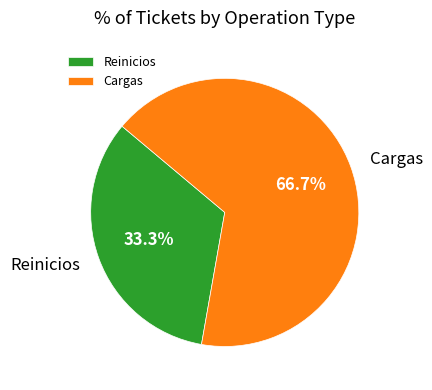

Which category accounts for the majority?

Cargas